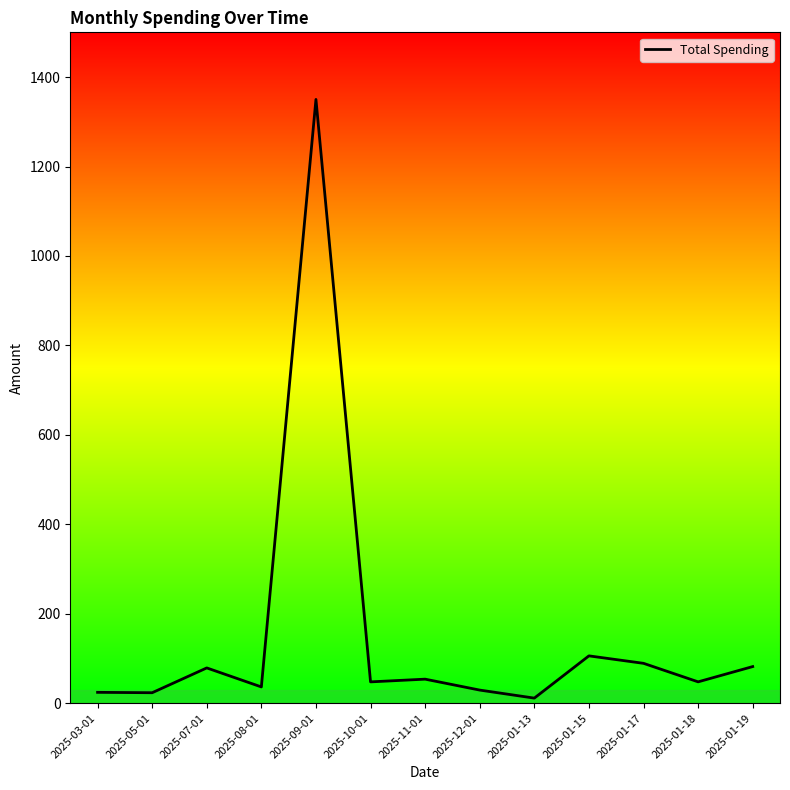

What value does the data have at 2025-07-01?

79.0